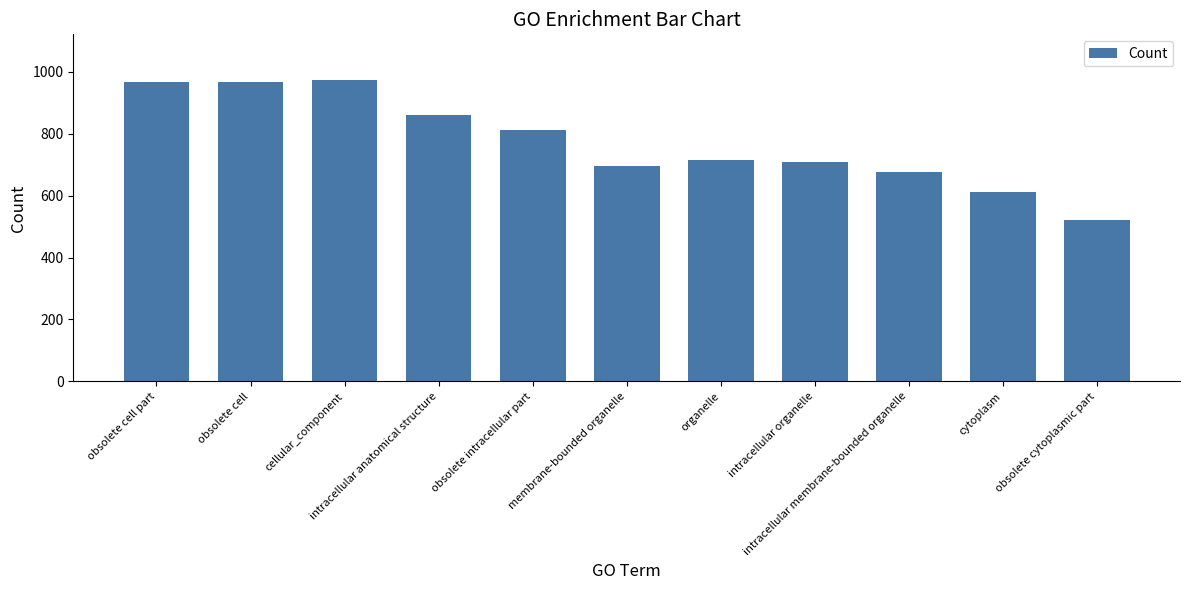

What is the ratio of the value at obsolete cytoplasmic part to the value at organelle?

0.7